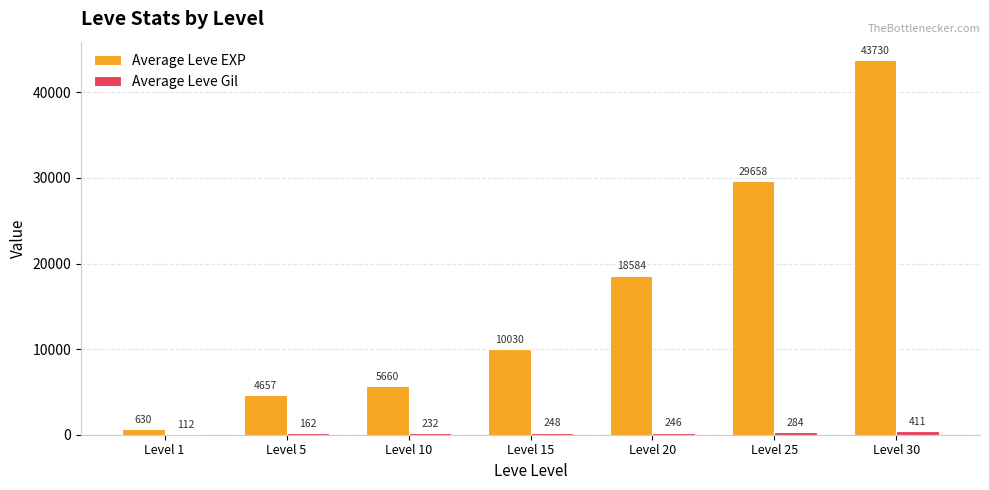

What is the total value across all series at Level 25?

29942